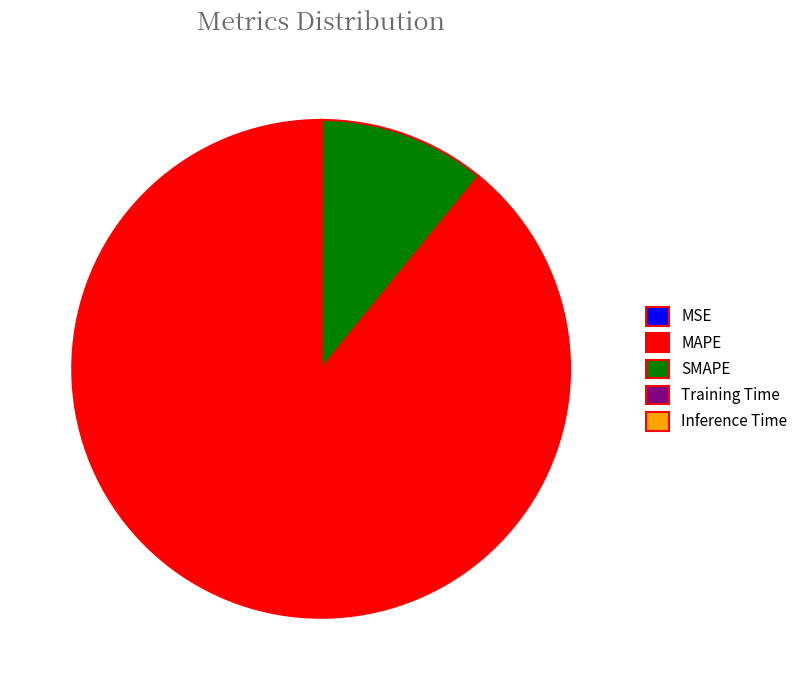

What is the largest slice in the pie chart?

MAPE